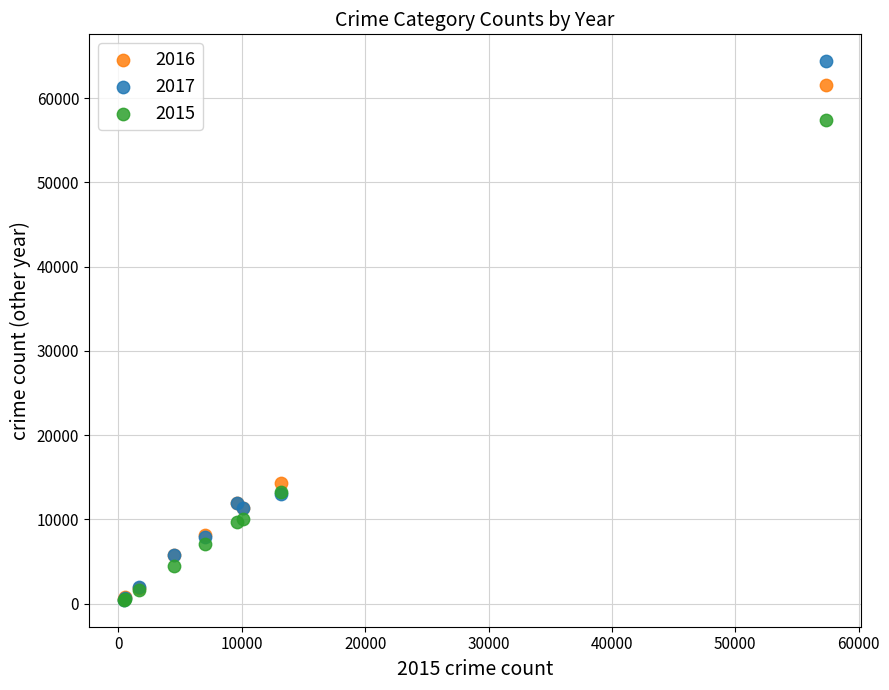

Which series has the largest Y range (max minus min)?

2017